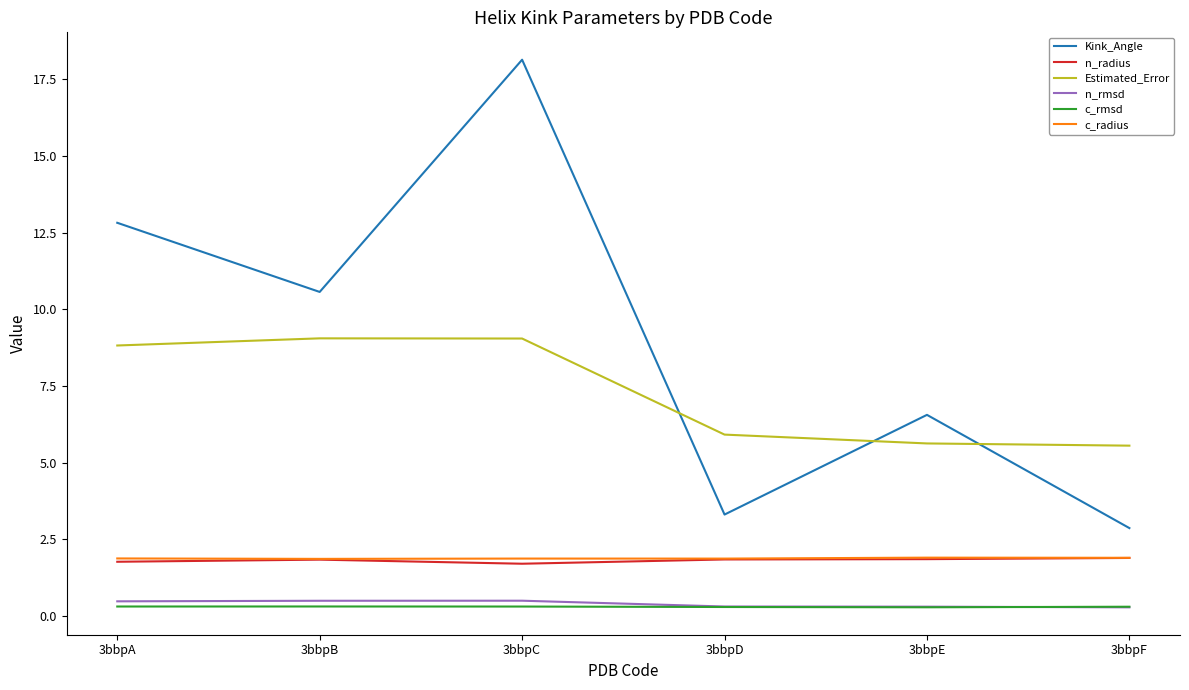

True or false: c_rmsd and c_radius cross at least once.

False